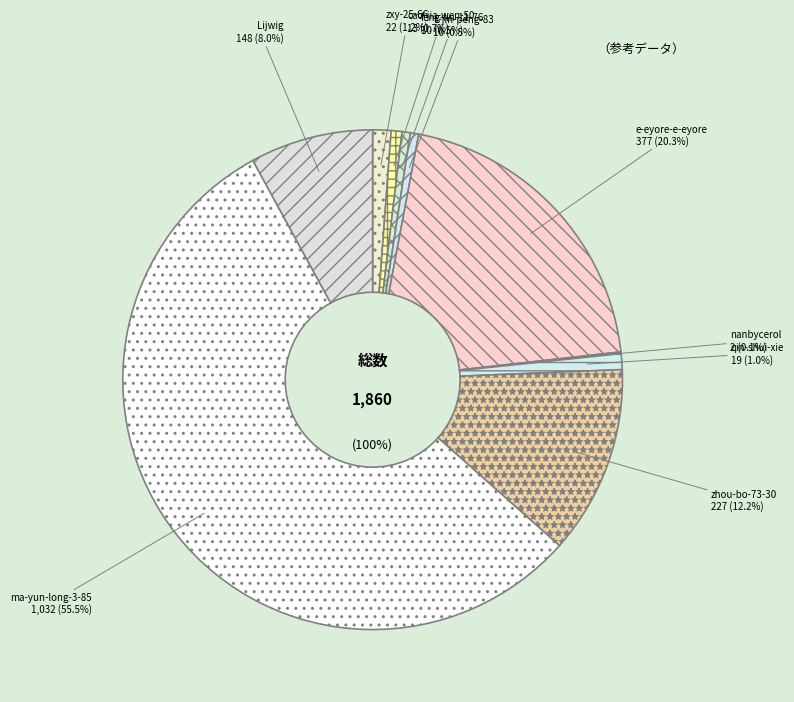

How many slices are in this pie chart?

10